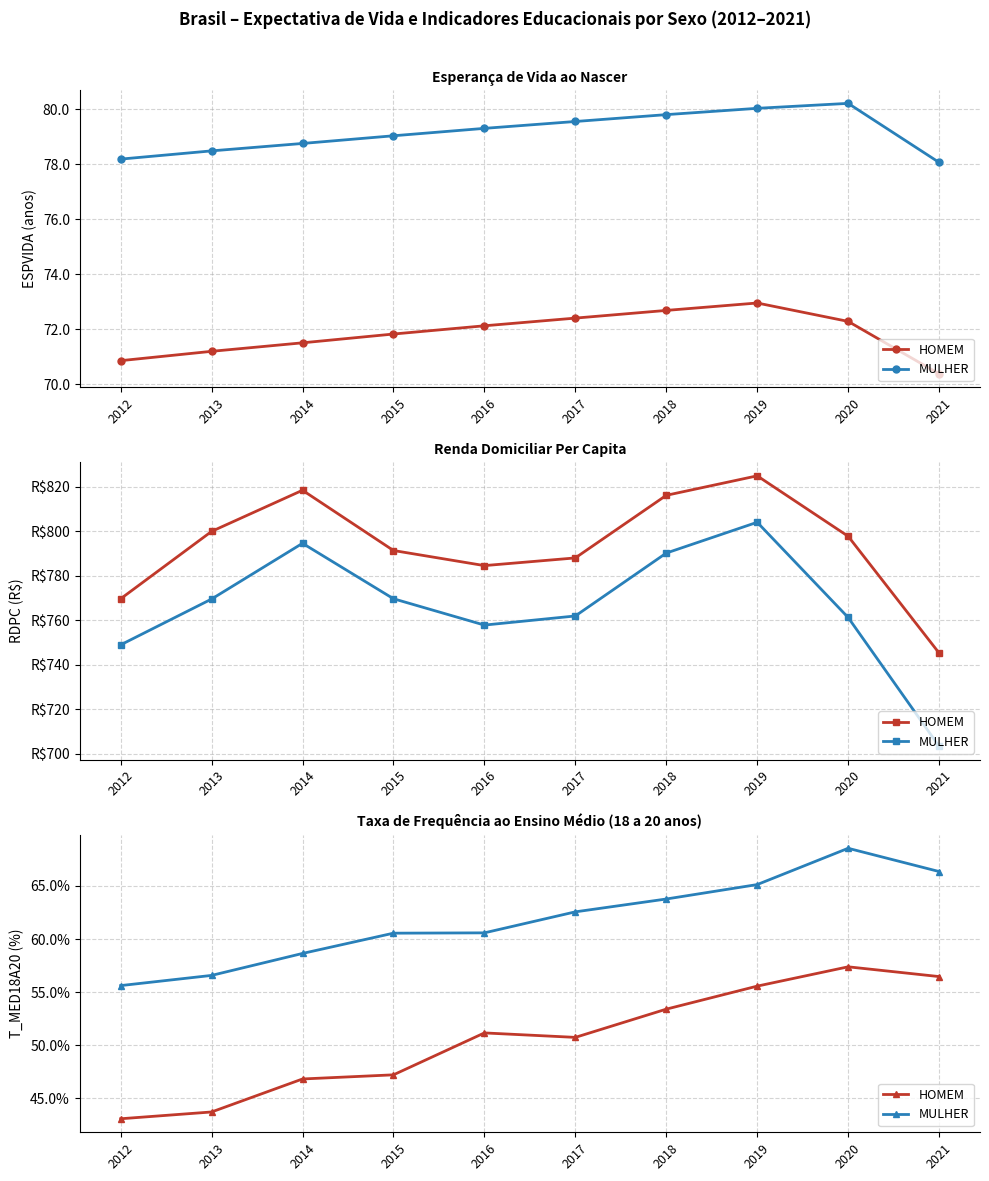

At which category does HOMEM reach its first local valley?

2017